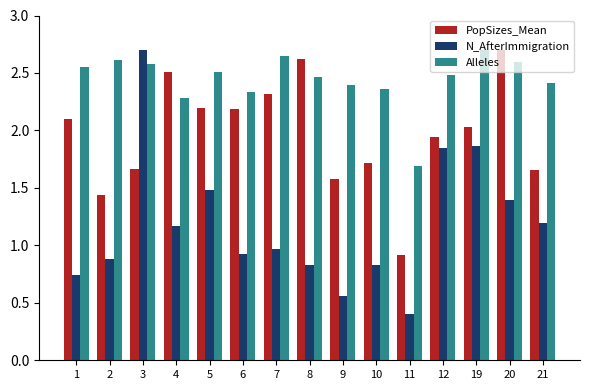

Count the number of data series in this chart.

3